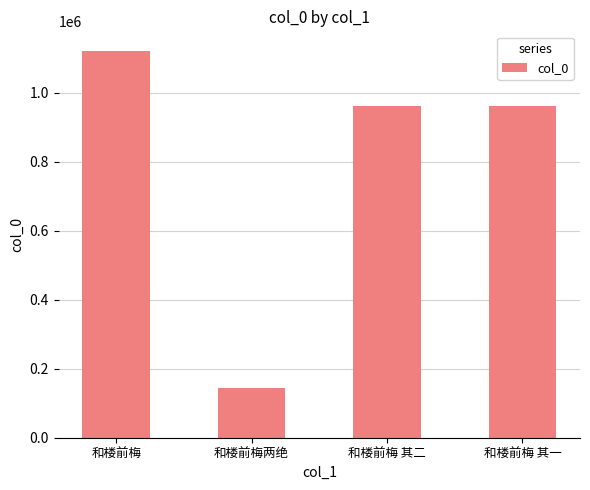

What is the sum of the values at 和楼前梅 其二 and 和楼前梅两绝?

1107702